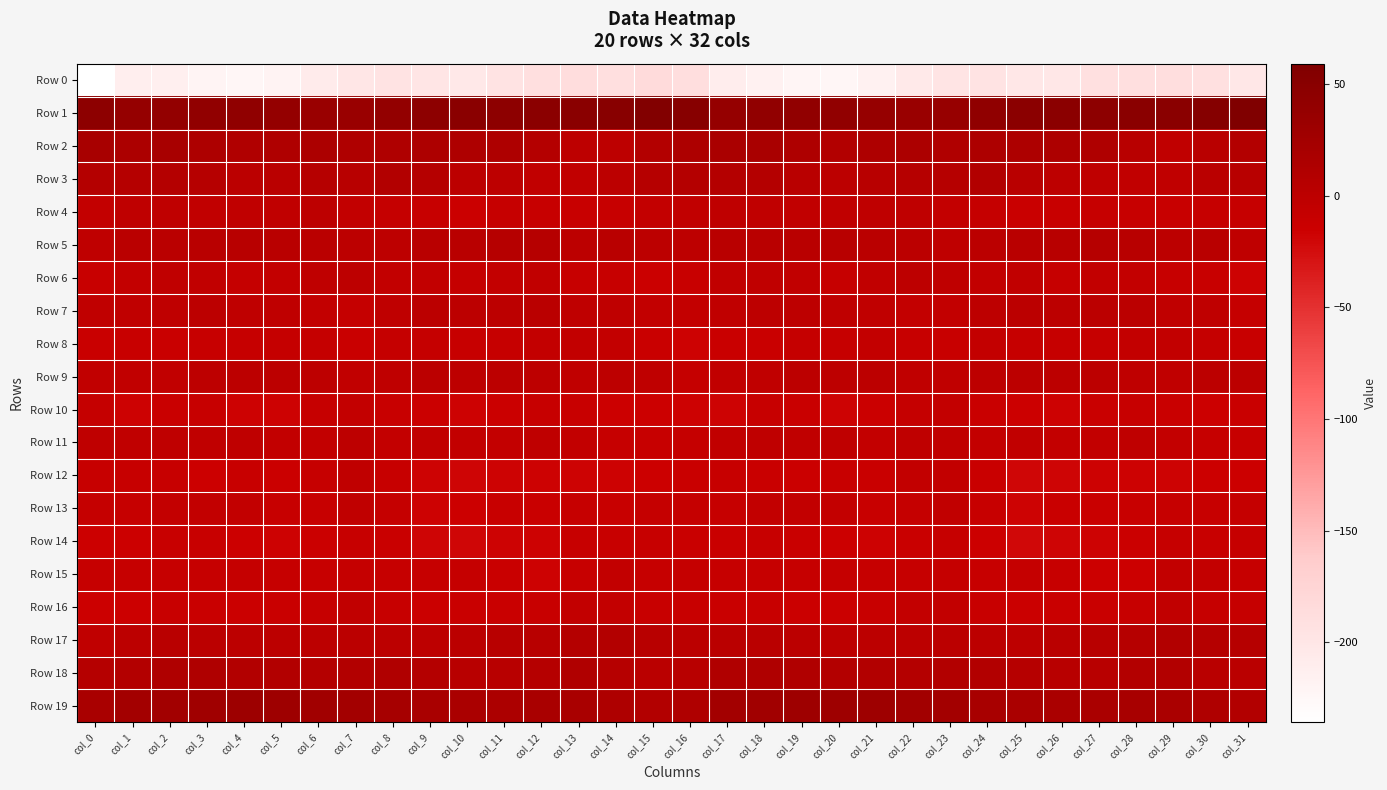

At col_10, list the series in order from largest to smallest.

Row 1, Row 19, Row 2, Row 18, Row 5, Row 17, Row 7, Row 3, Row 9, Row 11, Row 6, Row 15, Row 8, Row 16, Row 4, Row 13, Row 10, Row 12, Row 14, Row 0